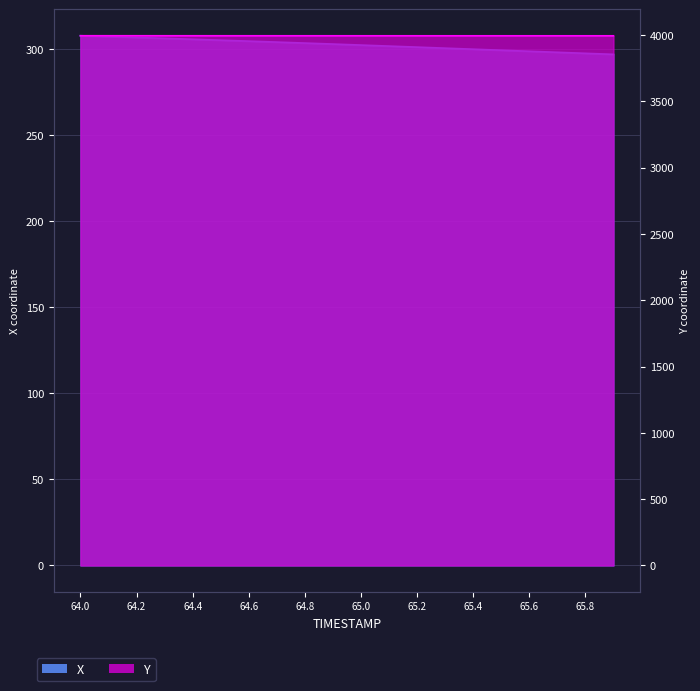

Which series has the largest total across all categories?

Y